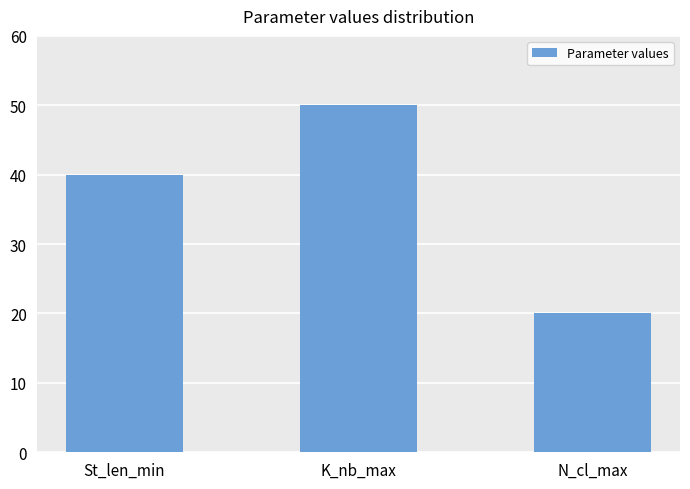

The value at N_cl_max is 20. True or false?

True